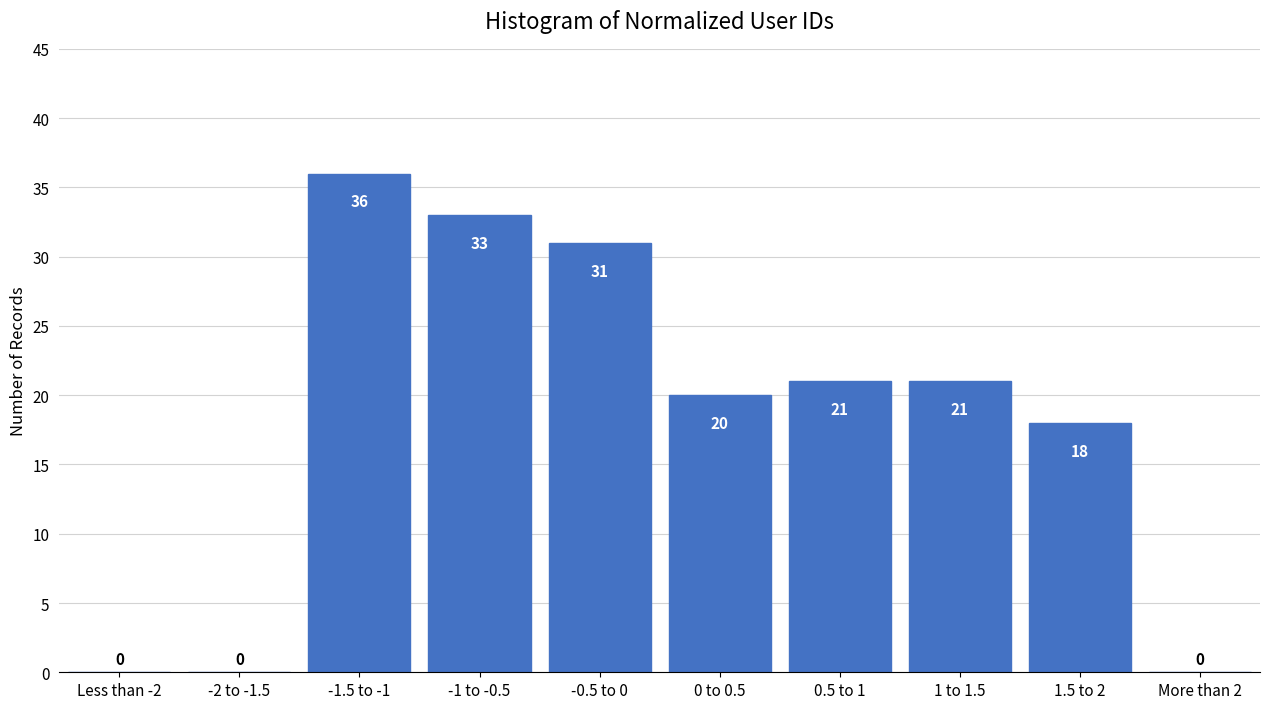

Reading left to right, extract all data points from this chart.

Less than -2=0	-2 to -1.5=0	-1.5 to -1=36	-1 to -0.5=33	-0.5 to 0=31	0 to 0.5=20	0.5 to 1=21	1 to 1.5=21	1.5 to 2=18	More than 2=0